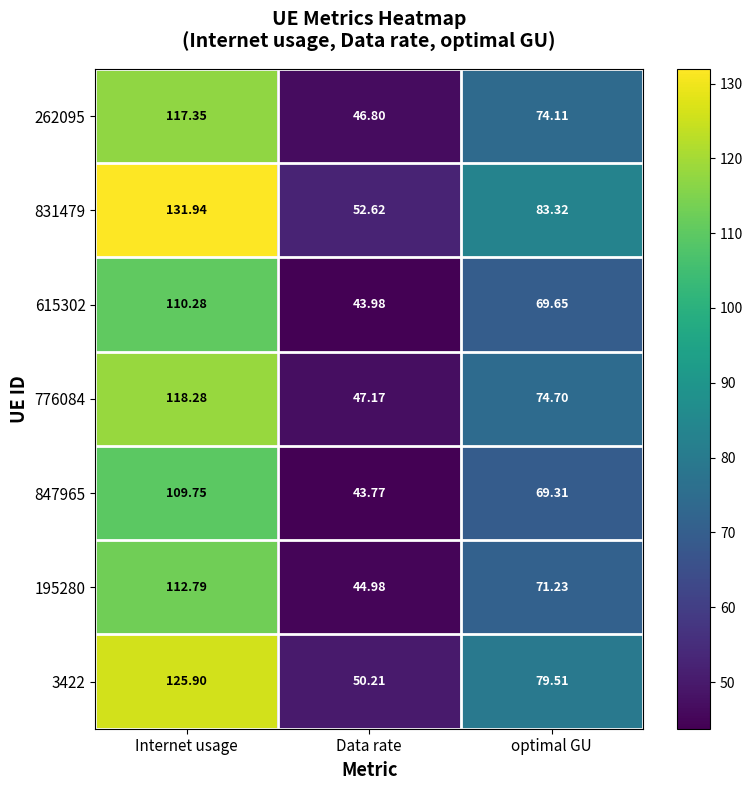

Is the value of 262095 at Data rate greater than the value of 3422 at optimal GU?

No